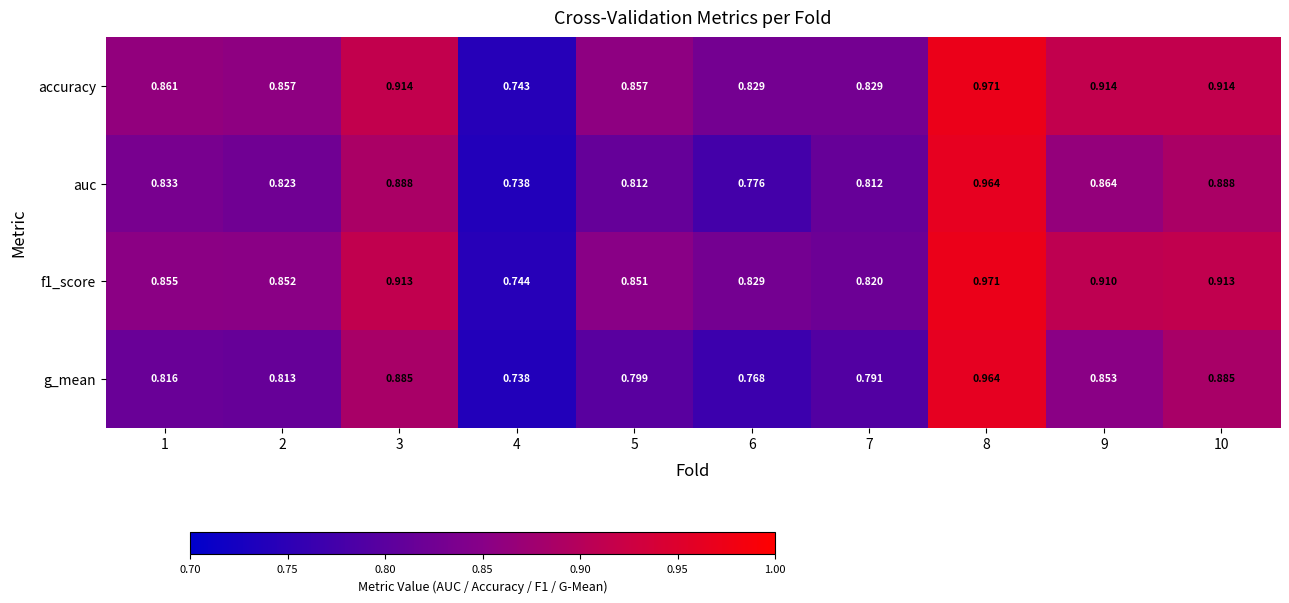

Is the value of g_mean at 2 greater than the value of f1_score at 1?

No